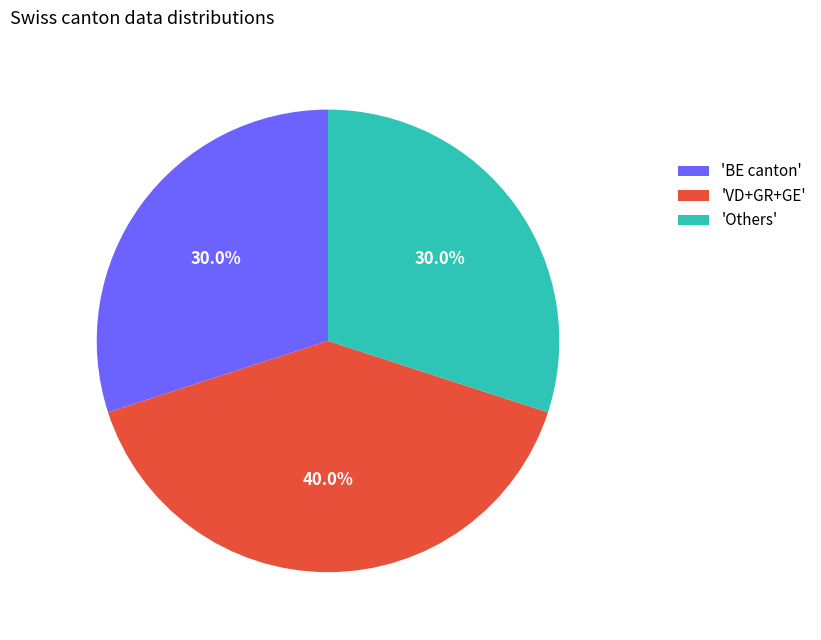

How many slices are in this pie chart?

3